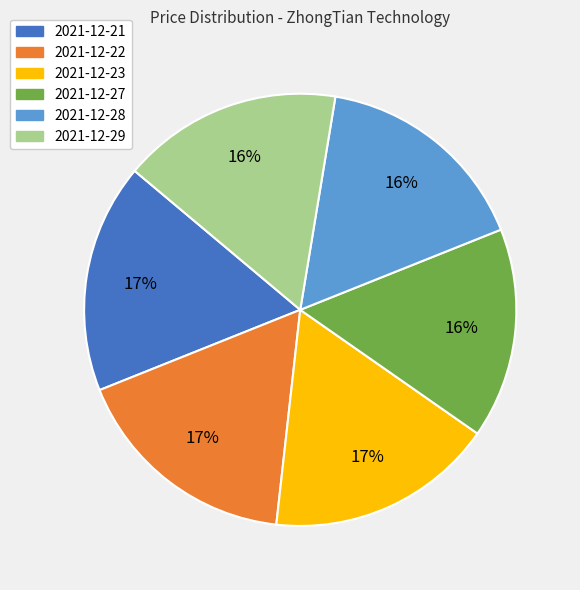

Combined, do 2021-12-28 and 2021-12-23 account for over 50%?

No